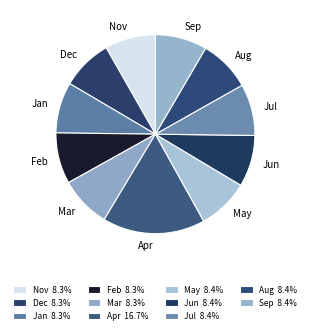

Combined, do Dec and Jul account for over 50%?

No